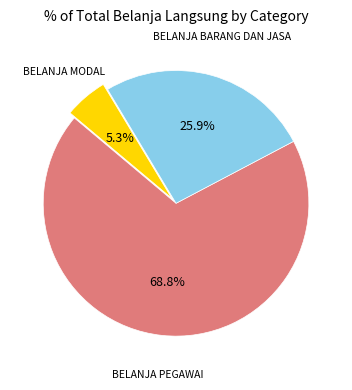

Is there any slice that represents more than half of the pie?

Yes